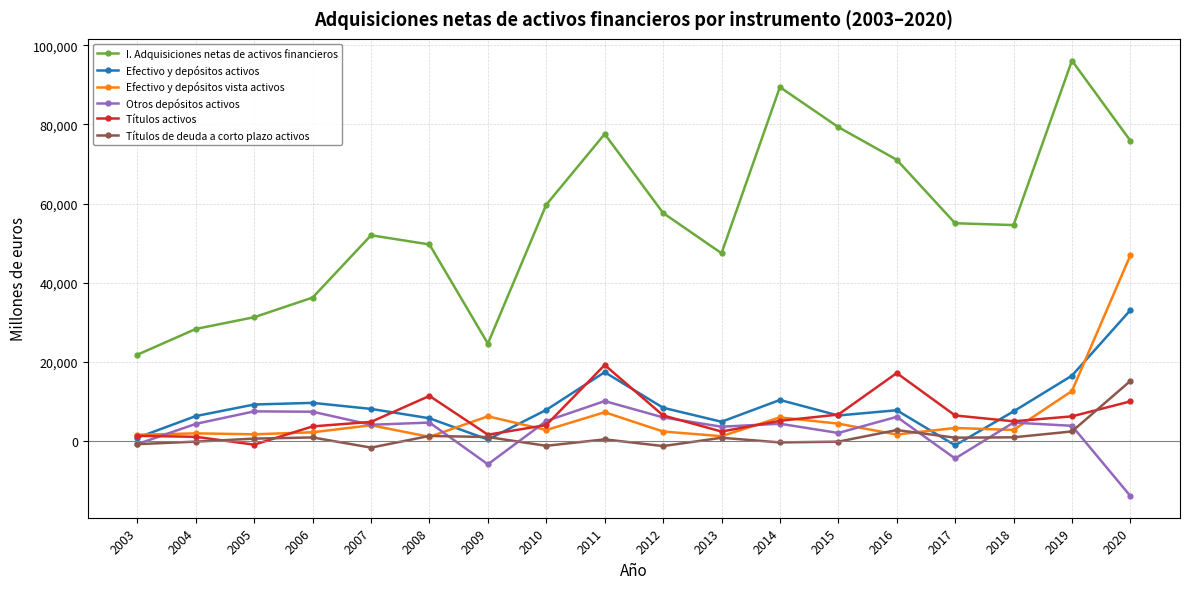

How many data points in Efectivo y depósitos activos are less than 7892?

9